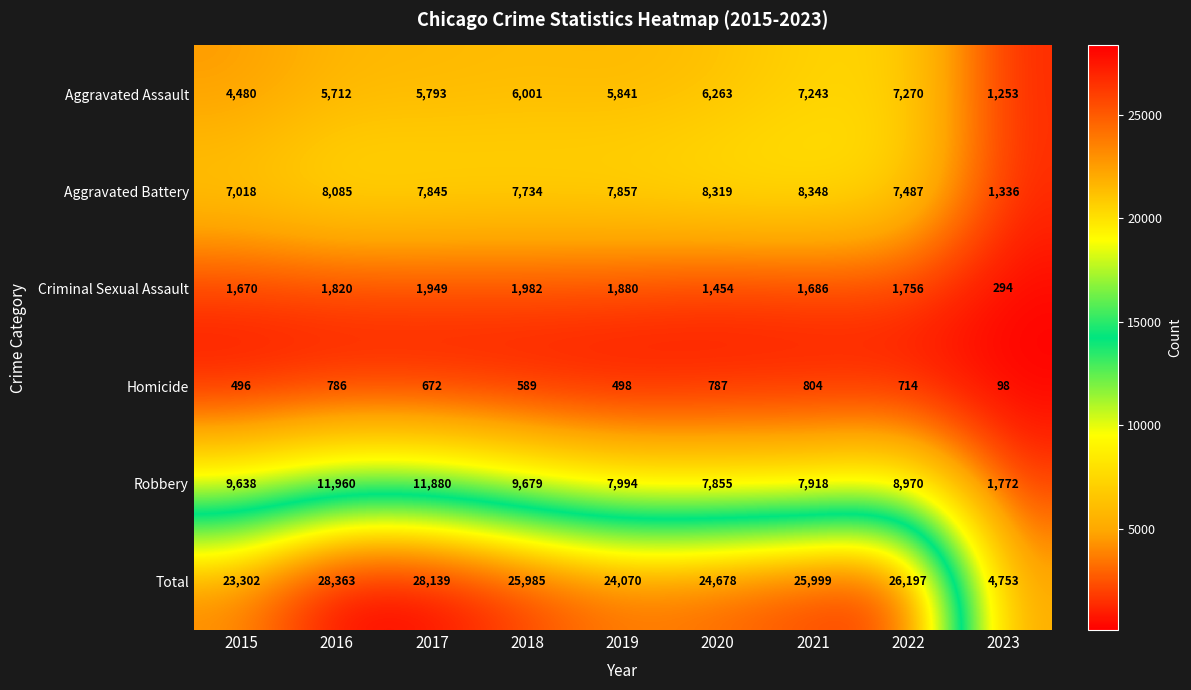

At which label does Criminal Sexual Assault first exceed 1756?

2016